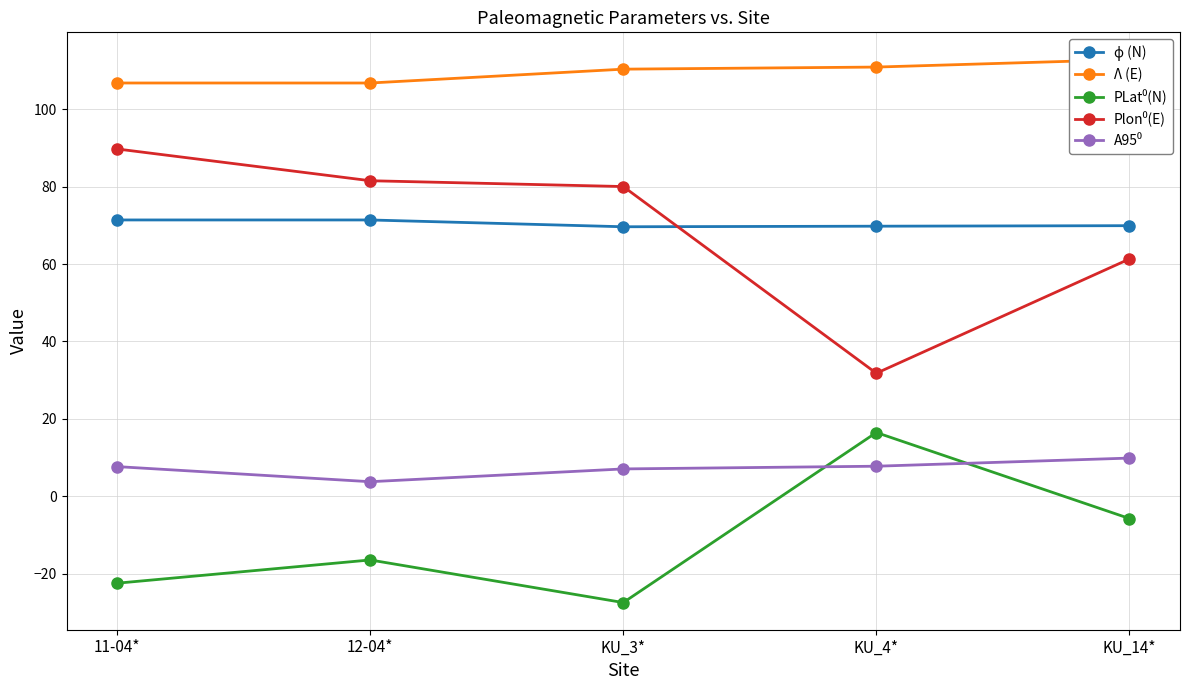

What are all the series names shown in the legend?

ϕ (N), Λ (E), PLat⁰(N), Plon⁰(E), A95⁰